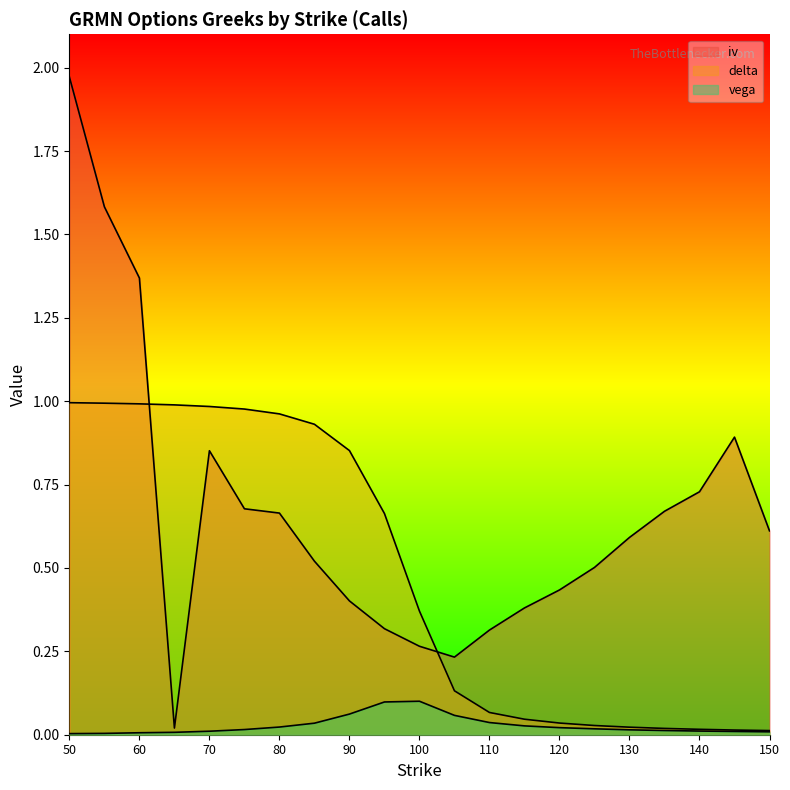

Reading left to right, list all the values displayed in this chart.

iv: 50=2.0	55=1.6	60=1.4	65=0.0	70=0.9	75=0.7	80=0.7	85=0.5	90=0.4	95=0.3	100=0.3	105=0.2	110=0.3	115=0.4	120=0.4	125=0.5	130=0.6	135=0.7	140=0.7	145=0.9	150=0.6
delta: 50=1.0	55=1.0	60=1.0	65=1.0	70=1.0	75=1.0	80=1.0	85=0.9	90=0.9	95=0.7	100=0.4	105=0.1	110=0.1	115=0.0	120=0.0	125=0.0	130=0.0	135=0.0	140=0.0	145=0.0	150=0.0
vega: 50=0.0	55=0.0	60=0.0	65=0.0	70=0.0	75=0.0	80=0.0	85=0.0	90=0.1	95=0.1	100=0.1	105=0.1	110=0.0	115=0.0	120=0.0	125=0.0	130=0.0	135=0.0	140=0.0	145=0.0	150=0.0